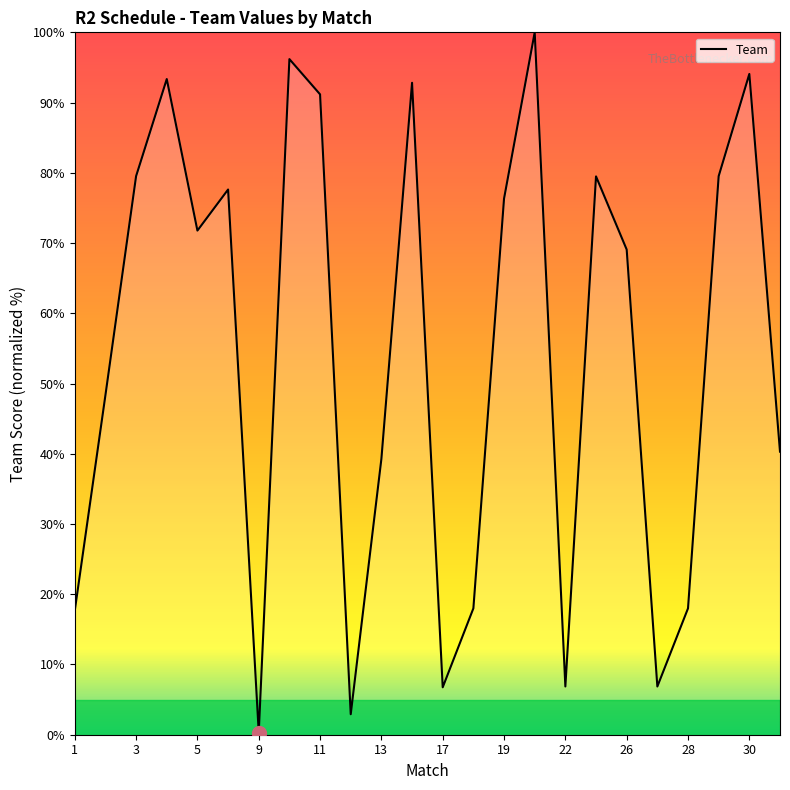

Does the chart have visible grid lines?

No